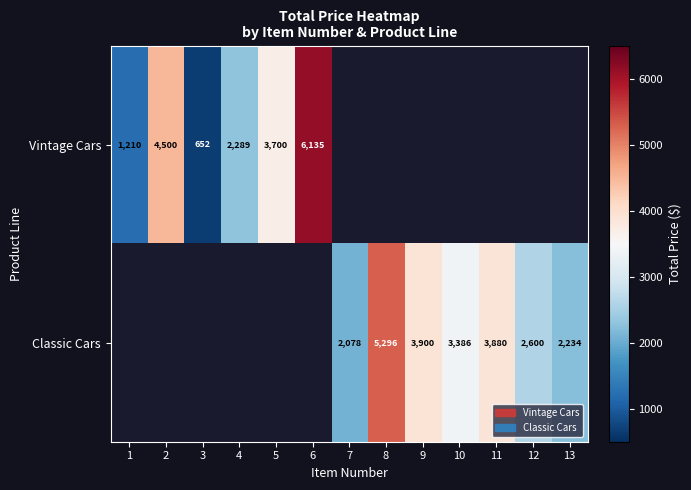

At how many categories does at least one series exceed 824?

12